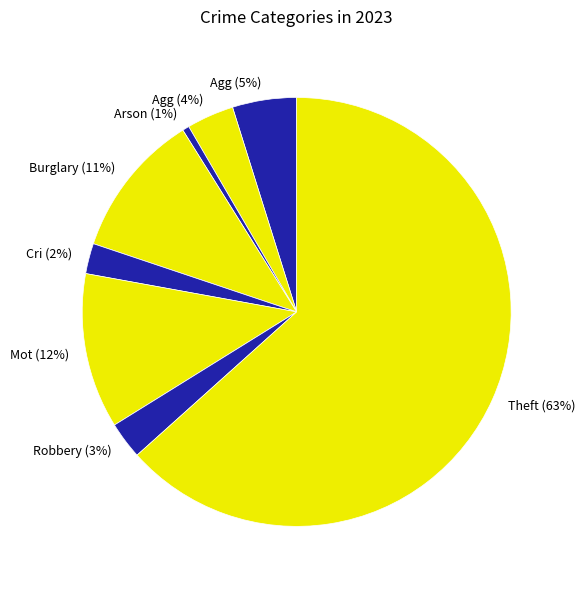

To the nearest percent, what is the average slice percentage?

12%